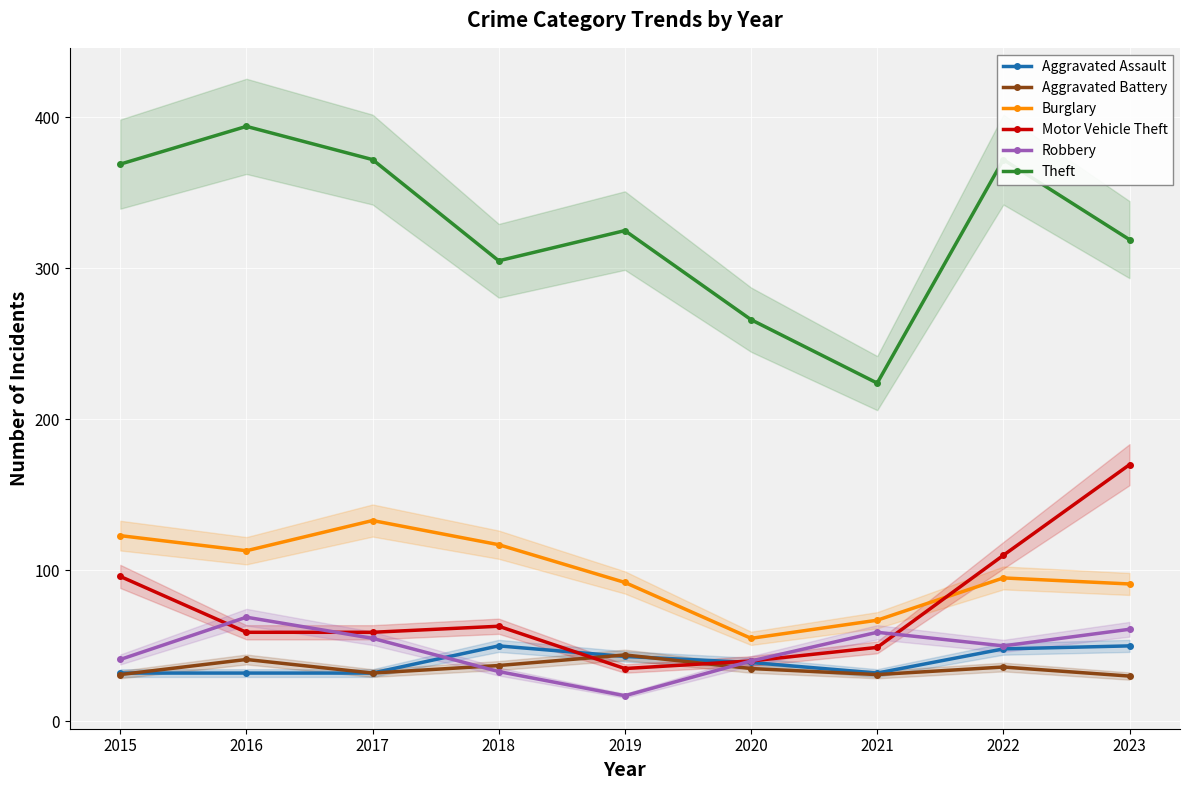

At how many categories does at least one series exceed 375?

1